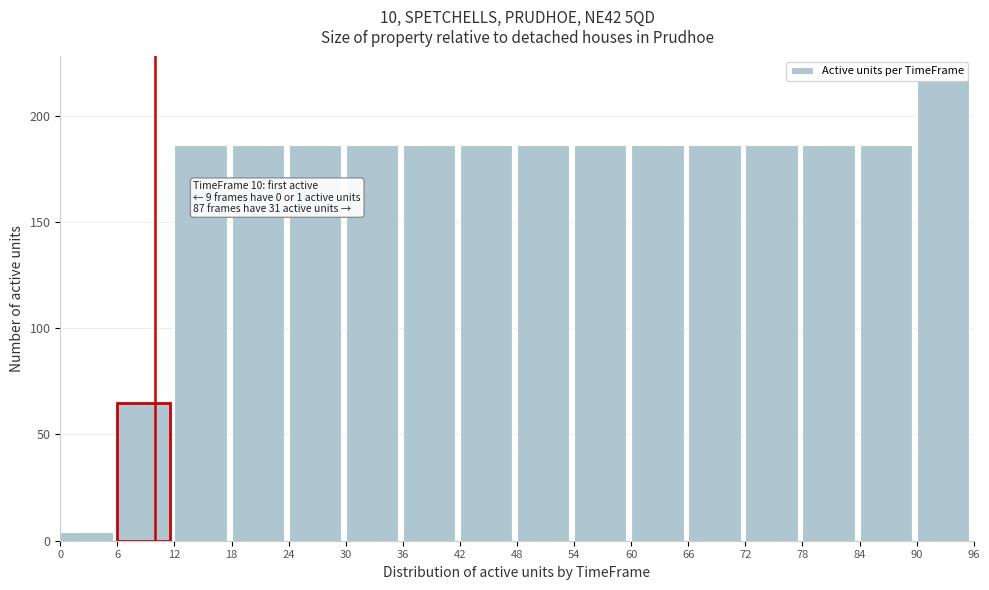

Over which range of the x-axis is the bar tallest?

90 to 96